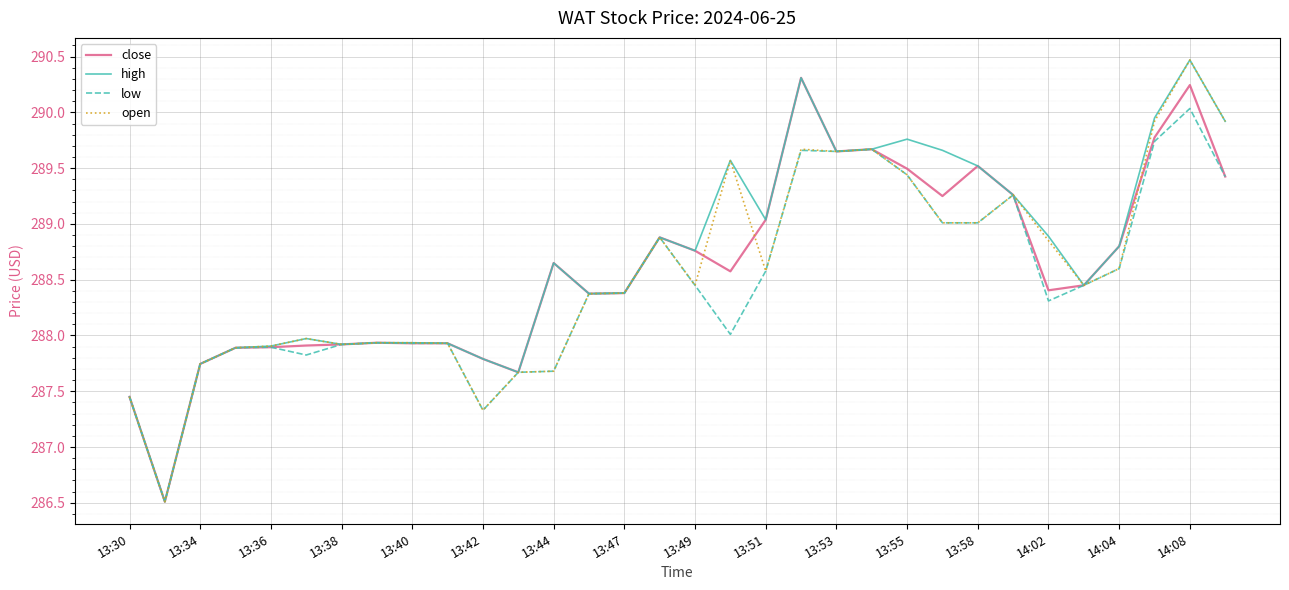

True or false: high has more than 2 interior local peaks.

True